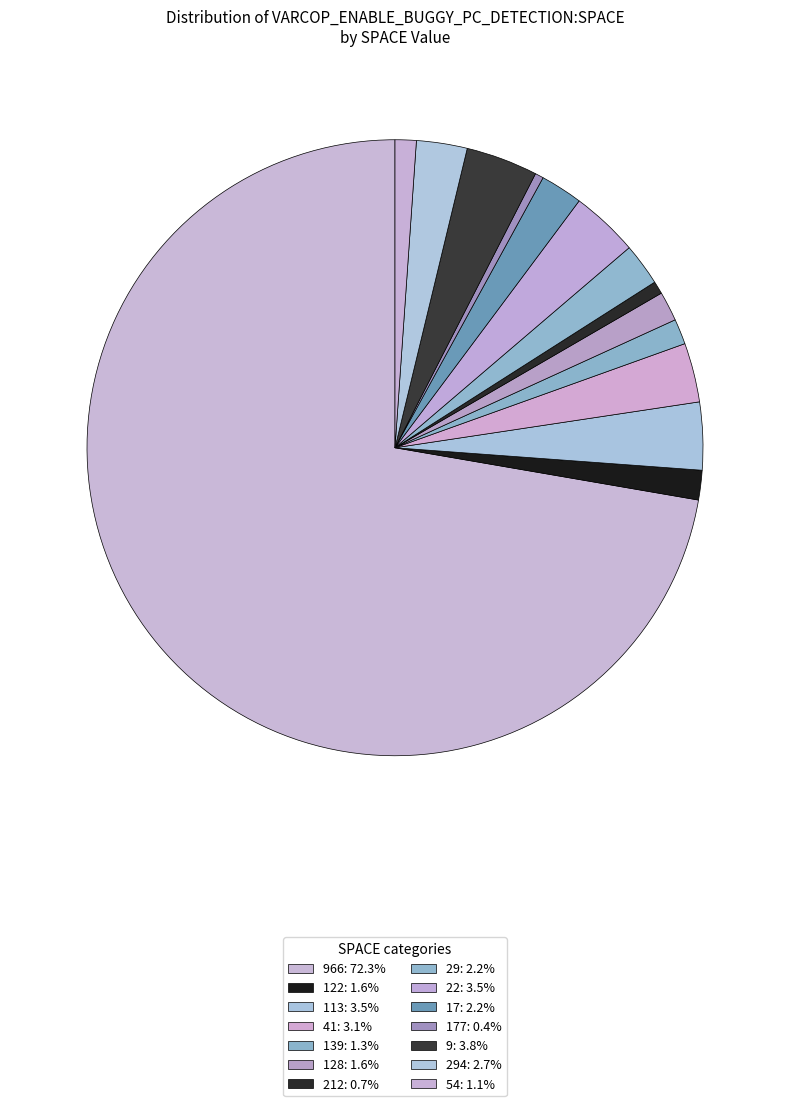

How many slices are in this pie chart?

14